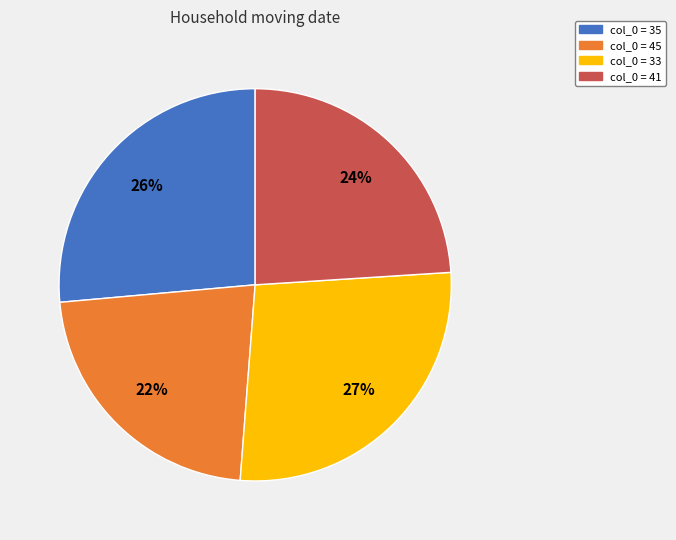

How many segments does this pie chart have?

4